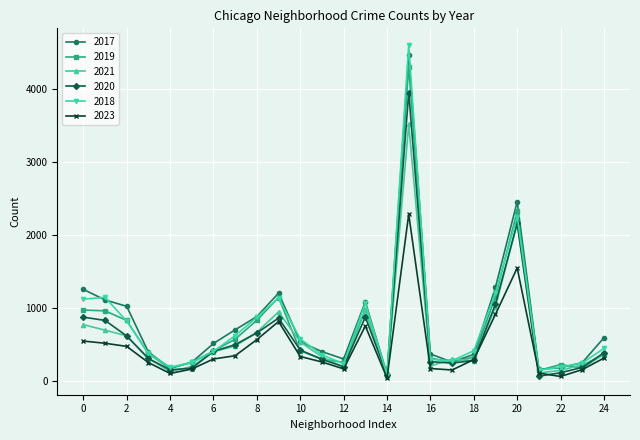

True or false: 2018 has more than 0 interior local peaks.

True